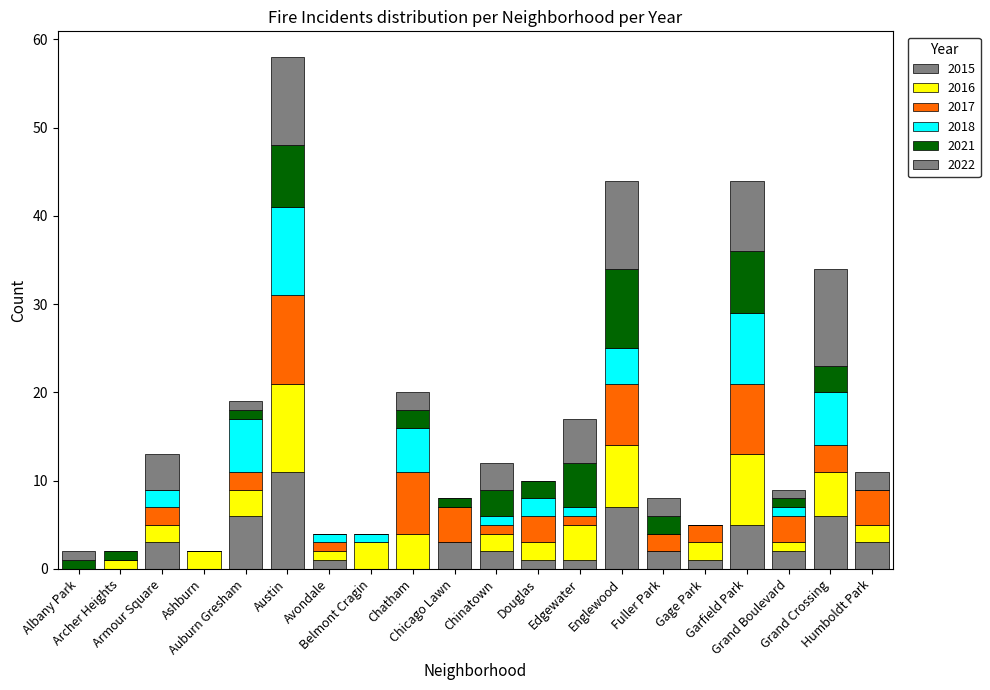

Where is 2021 nearest to the value 4?

Chinatown